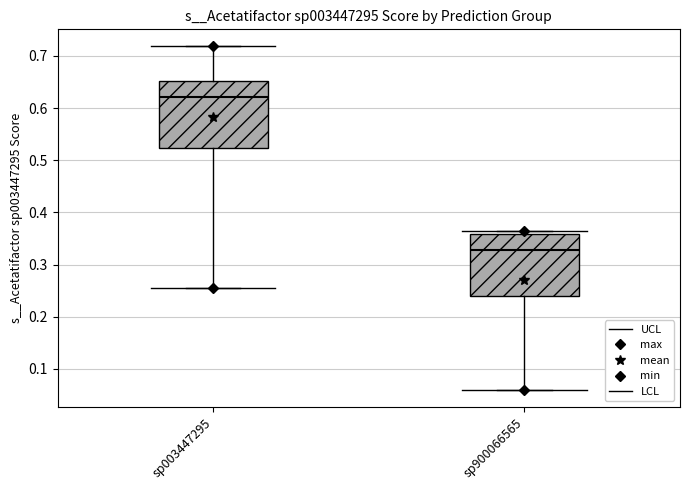

Reading left to right, transcribe this box plot: for each box, give where its median line is, the range the box spans, and where its two whiskers end, as read against the y-axis. The values are not printed on the chart, so give them approximately, as read against the axis.

sp003447295: median 0.62, box 0.52 to 0.65, whiskers 0.25 to 0.72
sp900066565: median 0.33, box 0.24 to 0.36, whiskers 0.06 to 0.36 (just above the box's upper edge)